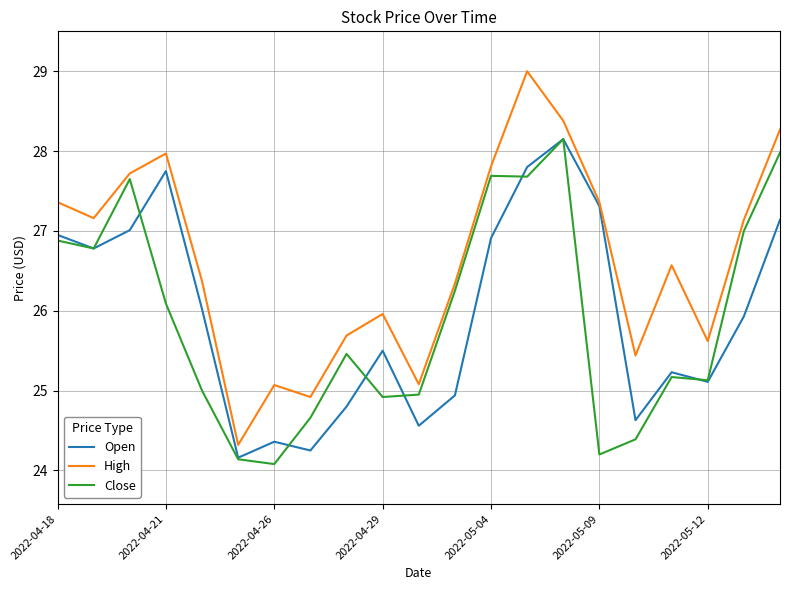

What is the lowest value of the Close series?

24.1